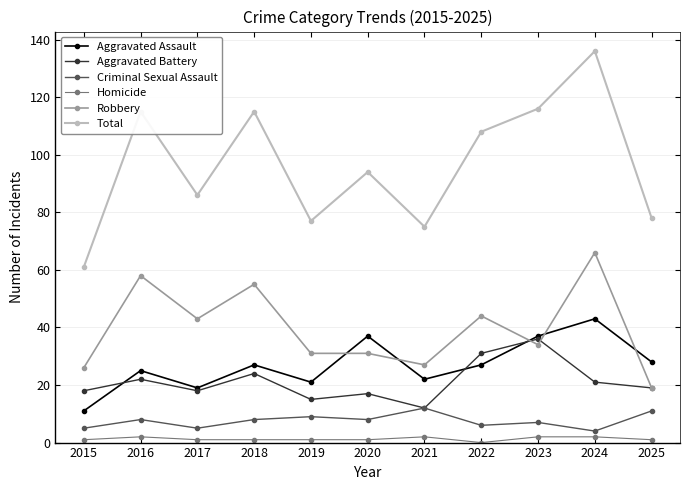

How many lines are shown in the chart?

6